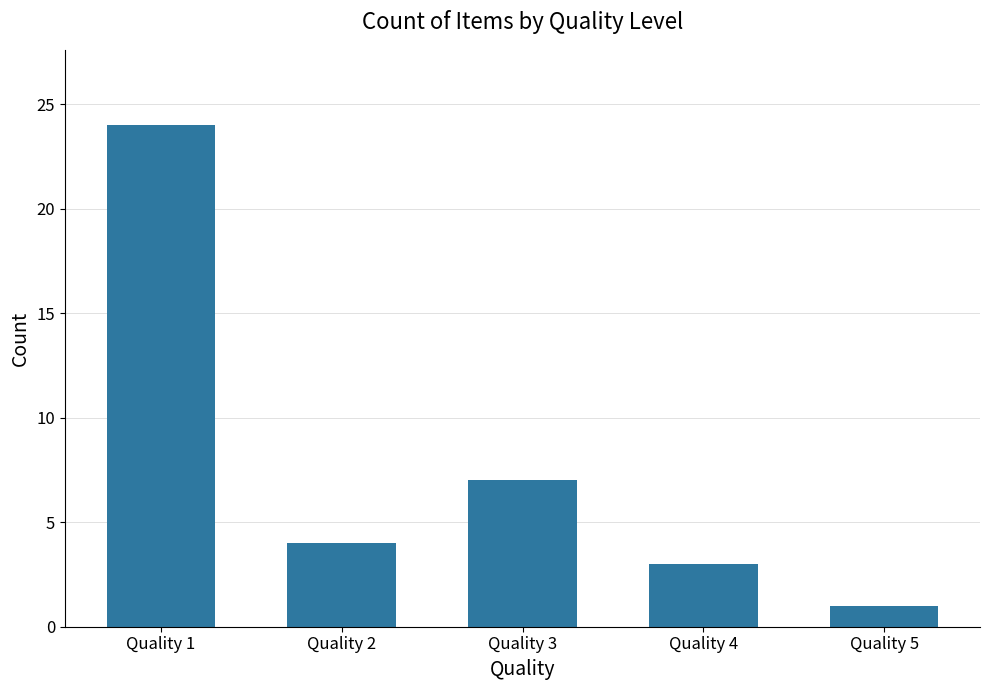

What is the difference between the maximum and minimum values?

23